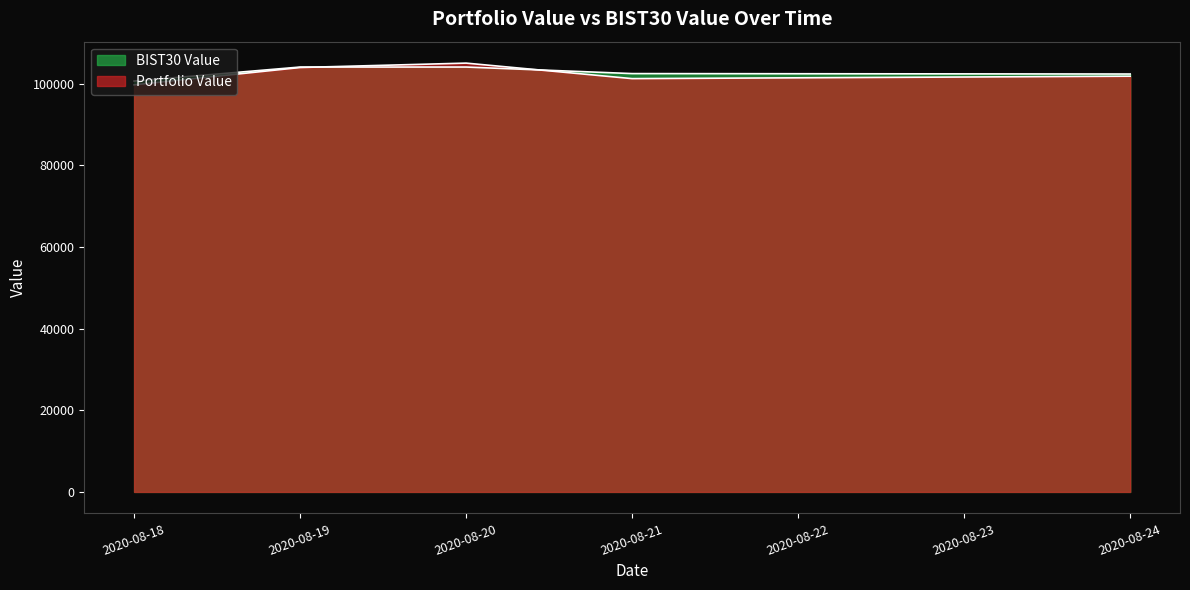

After their last crossing, which series has the higher values: BIST30 Value or Portfolio Value?

BIST30 Value